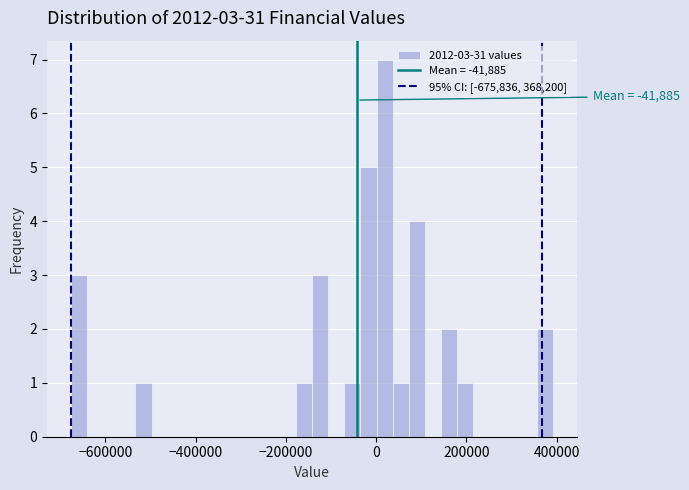

Read against the x-axis, roughly where is the centre of the tallest bar?

20000